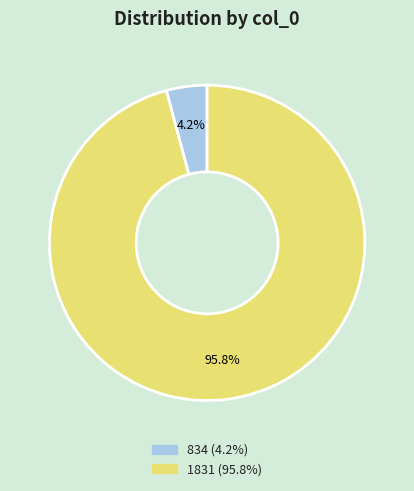

How many segments does this pie chart have?

2